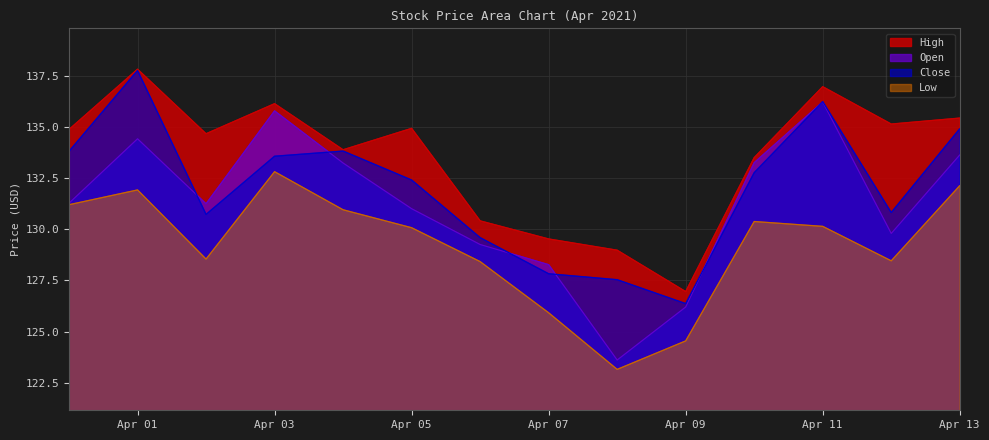

What is the difference between the maximum and minimum values in the High series?

10.9